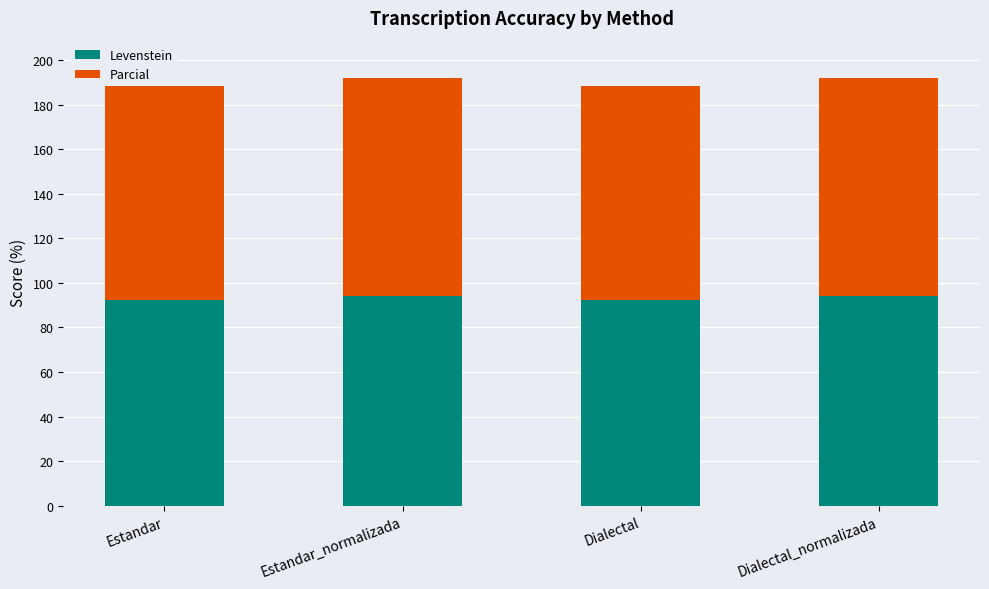

How many distinct data groups are displayed?

2